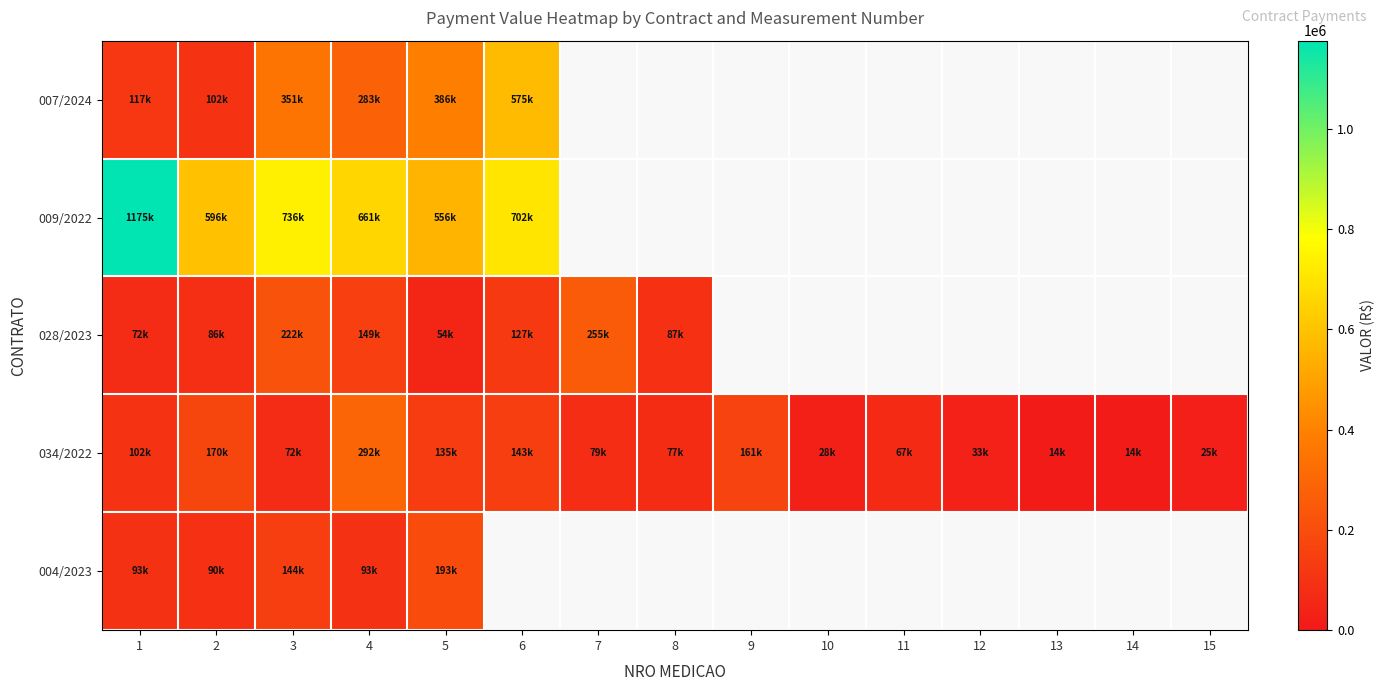

Rank the series by their maximum value, from highest to lowest.

009/2022, 007/2024, 034/2022, 028/2023, 004/2023